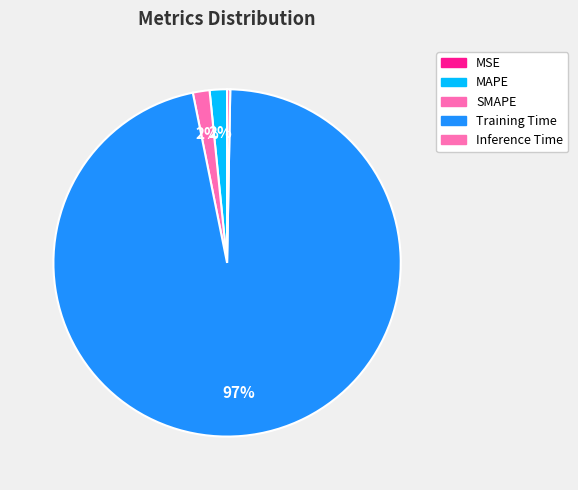

Is there any slice that represents more than half of the pie?

Yes